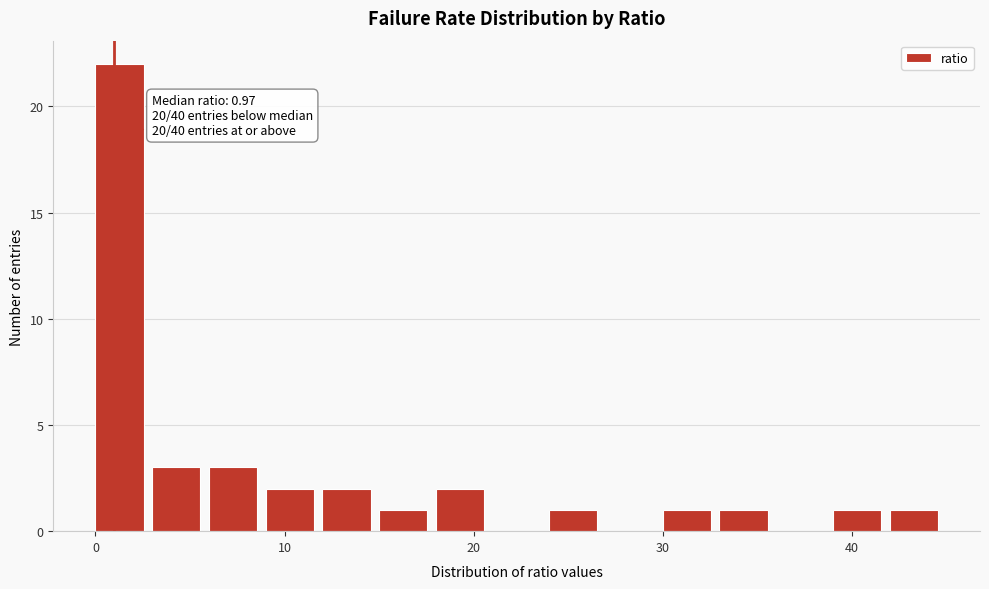

Around what value on the x-axis is the tallest bar? Give the approximate position of its centre, as read against the axis.

1